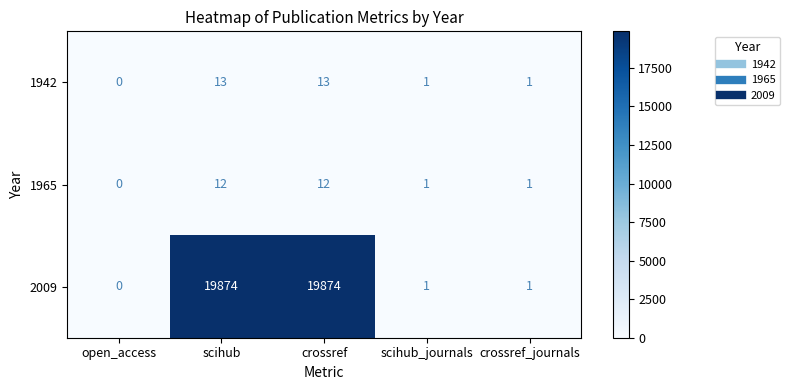

True or false: 1942 has a value of 1 at crossref_journals.

True